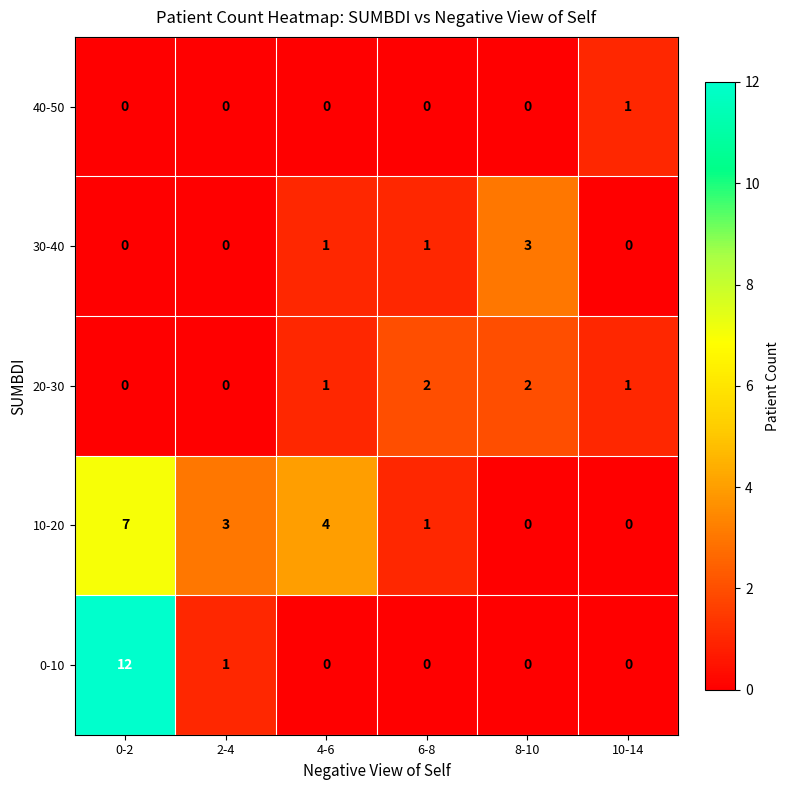

At which category does the chart reach its peak across all series?

0-2